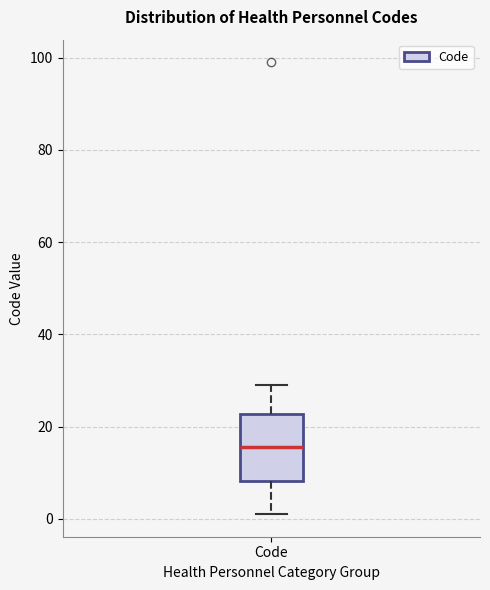

Where is the upper edge of the box for Code on the y-axis? The values are not printed on the chart, so give them approximately, as read against the axis.

22